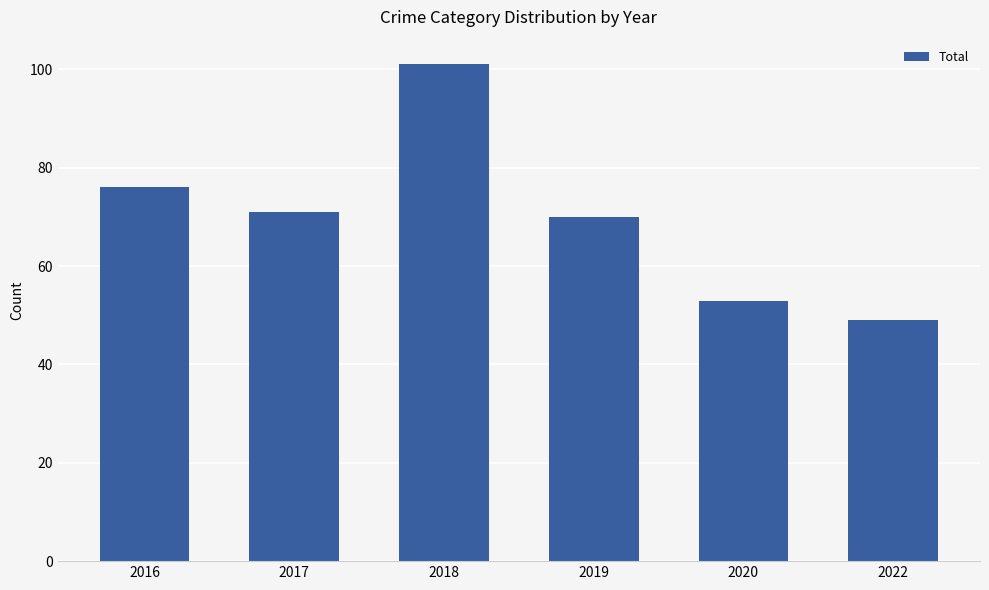

The chart shows a value of 74 at 2022. True or false?

False